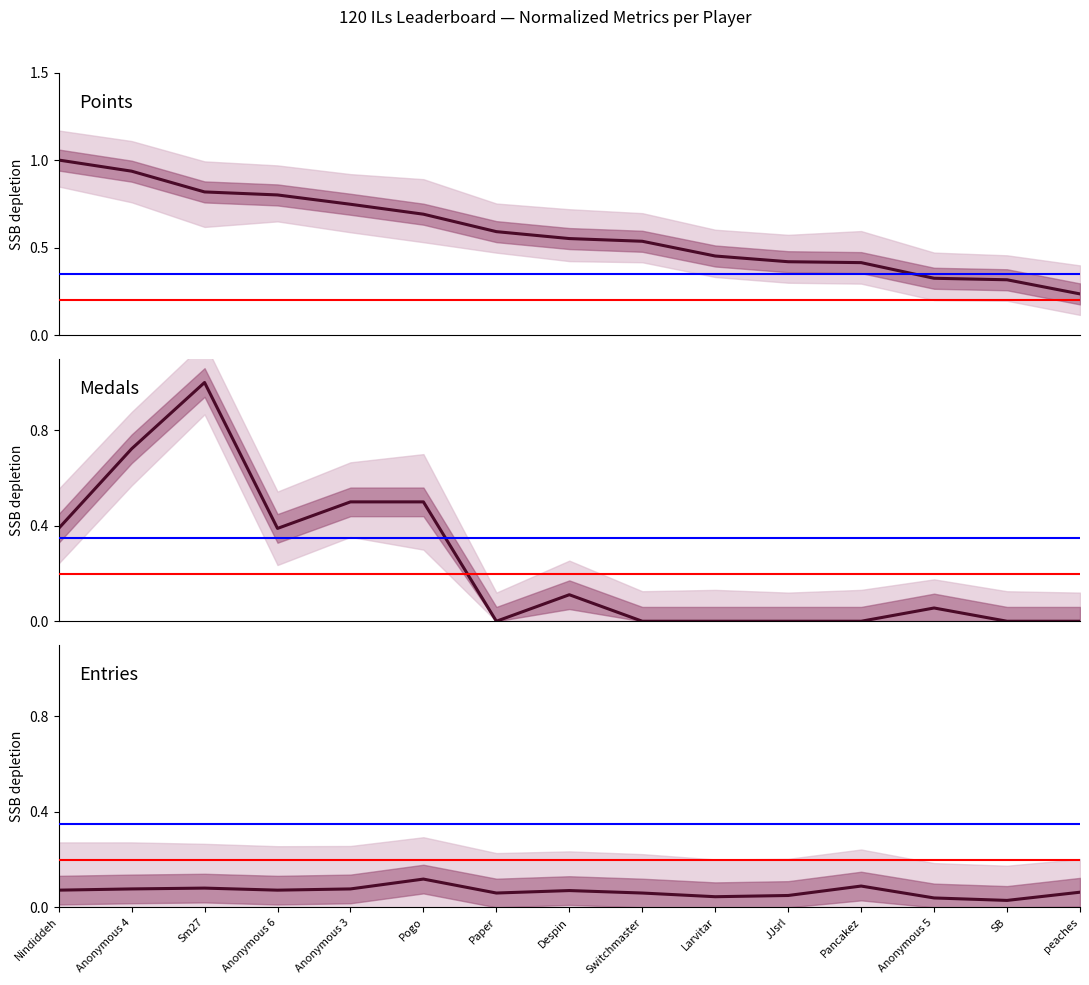

At how many categories does at least one series exceed 0?

15